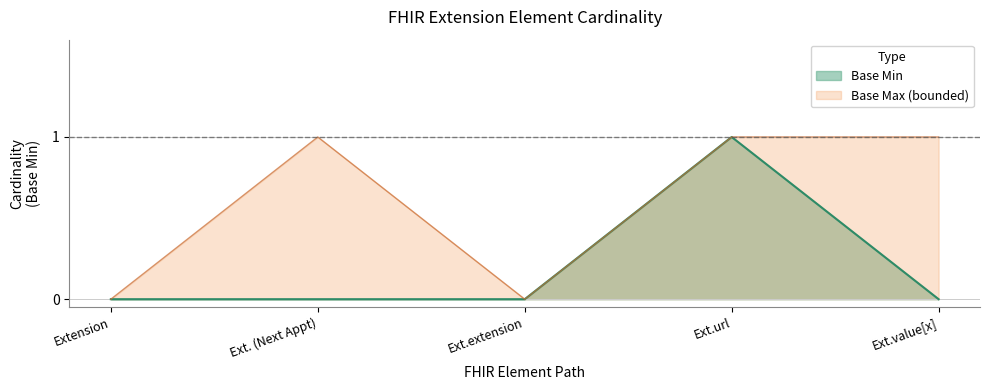

Which category has the lowest value across all series?

Extension